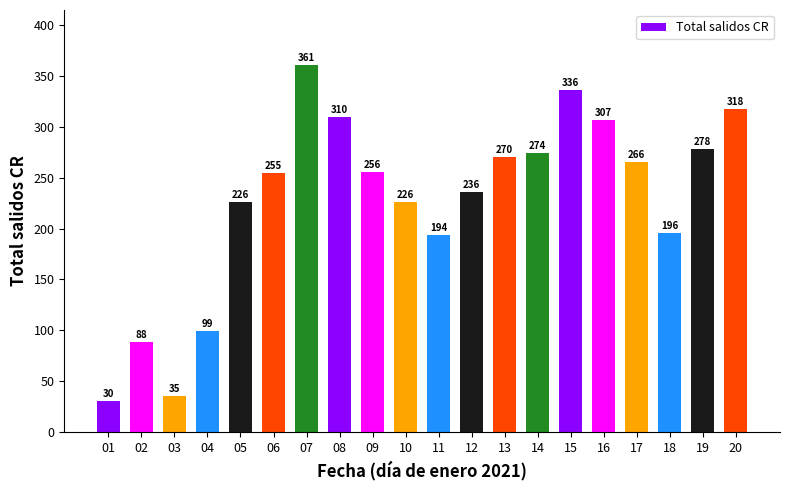

Is it true that the value at 06 is 386?

False